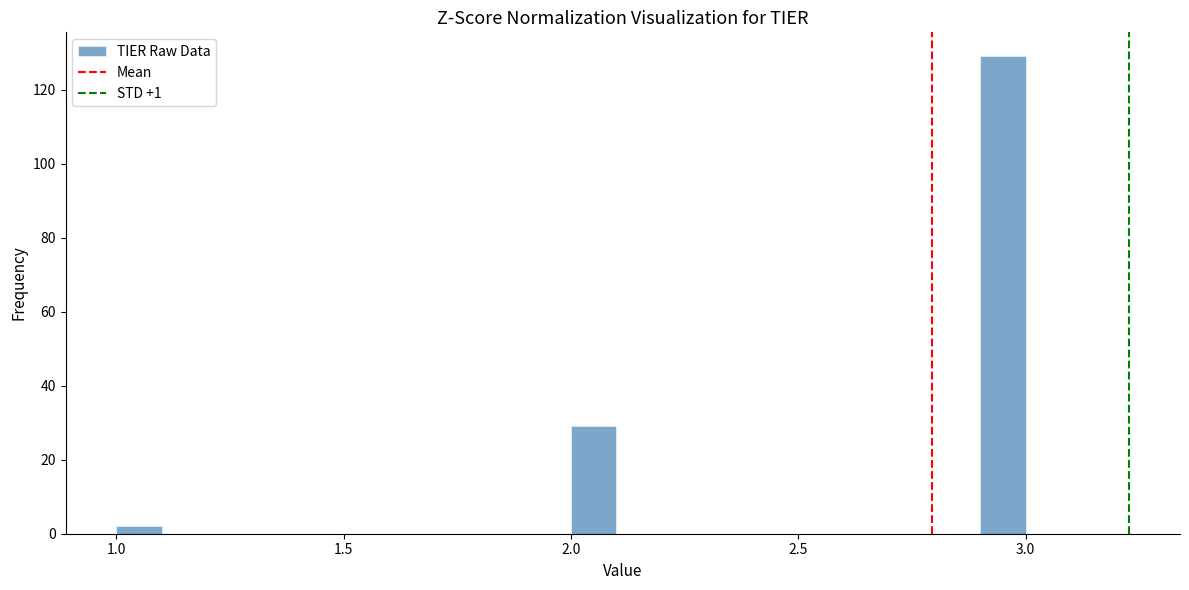

Read against the x-axis, roughly where is the centre of the tallest bar?

2.95